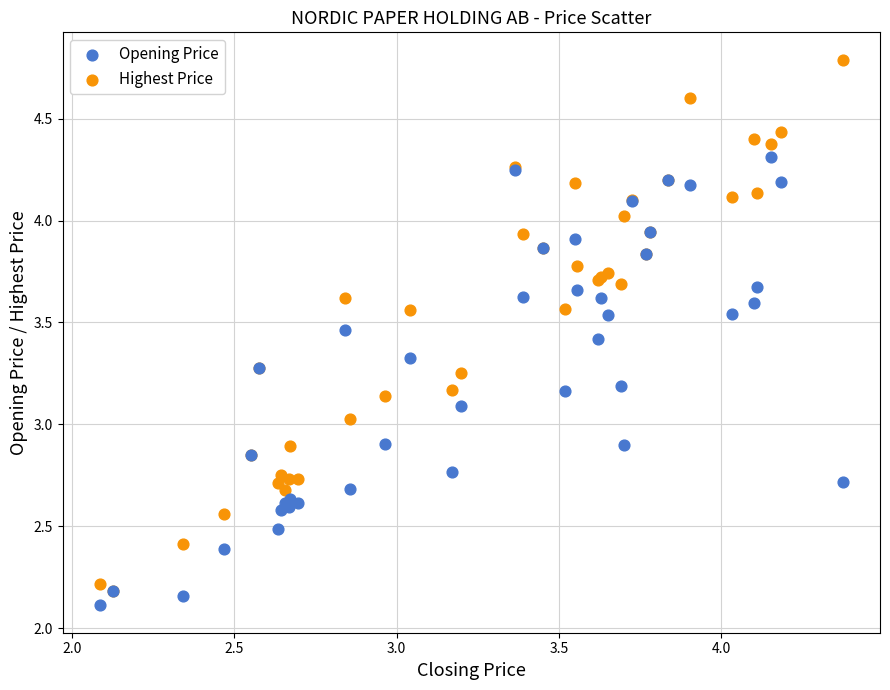

Which series has the largest Y range (max minus min)?

Highest Price